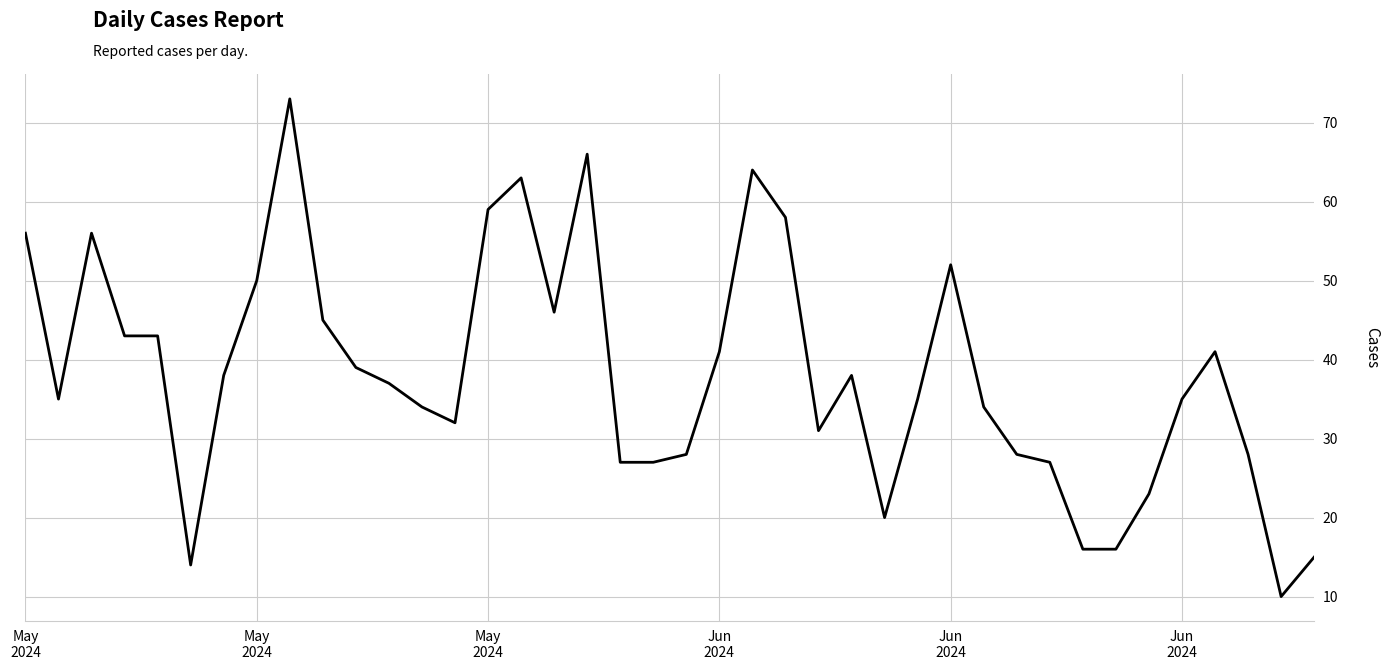

What is the difference between the maximum and minimum values?

63